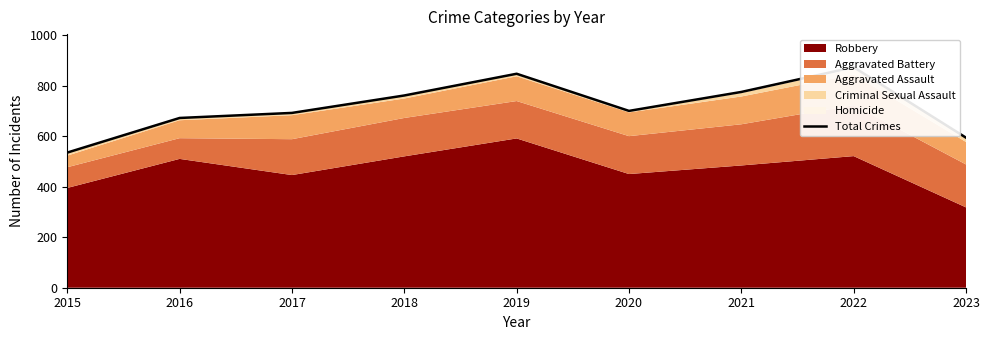

What is the value of the 7th point from the left?

775